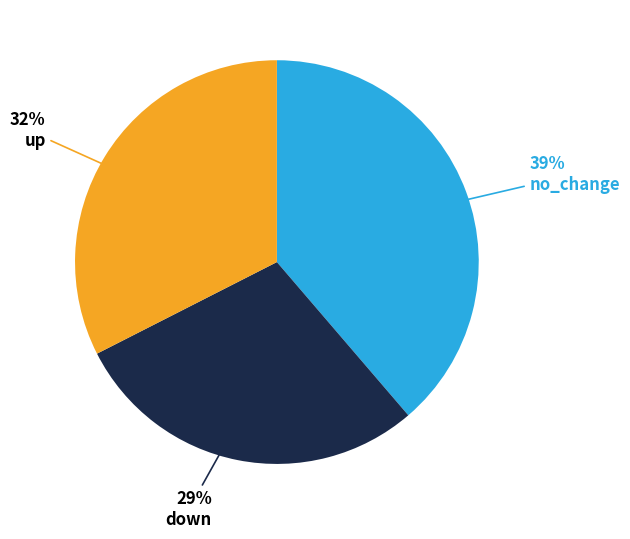

Which category has the smallest portion of the pie?

down